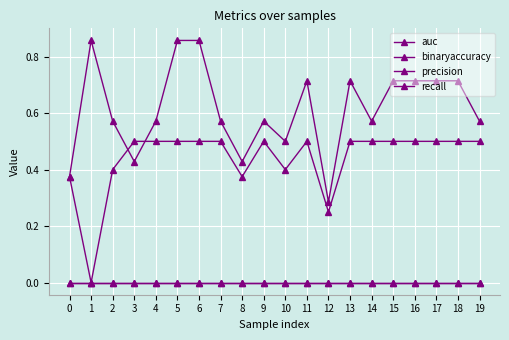

What is the total value across all series at 6?

1.4